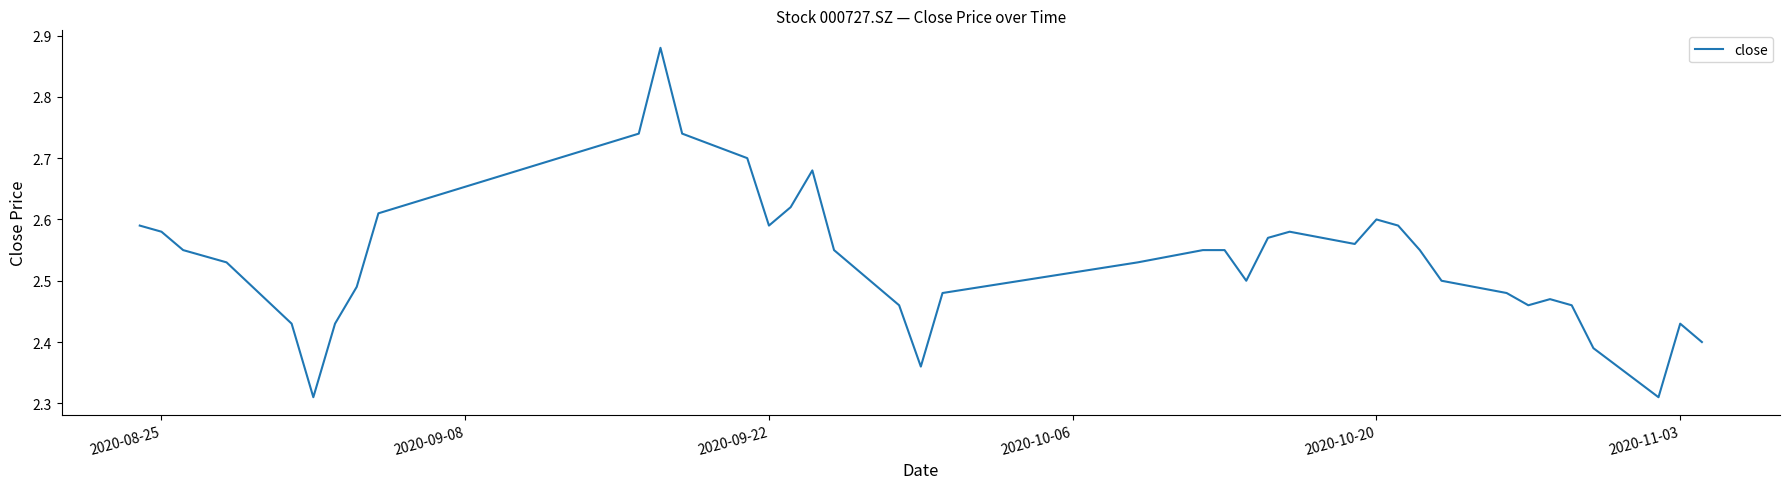

Reading left to right, transcribe all the data shown in this chart.

2.6	2.6	2.5	2.5	2.5	2.4	2.3	2.4	2.5	2.6	2.7	2.9	2.7	2.7	2.6	2.6	2.7	2.5	2.5	2.4	2.5	2.5	2.5	2.5	2.5	2.6	2.6	2.6	2.6	2.6	2.5	2.5	2.5	2.5	2.5	2.5	2.4	2.3	2.4	2.4